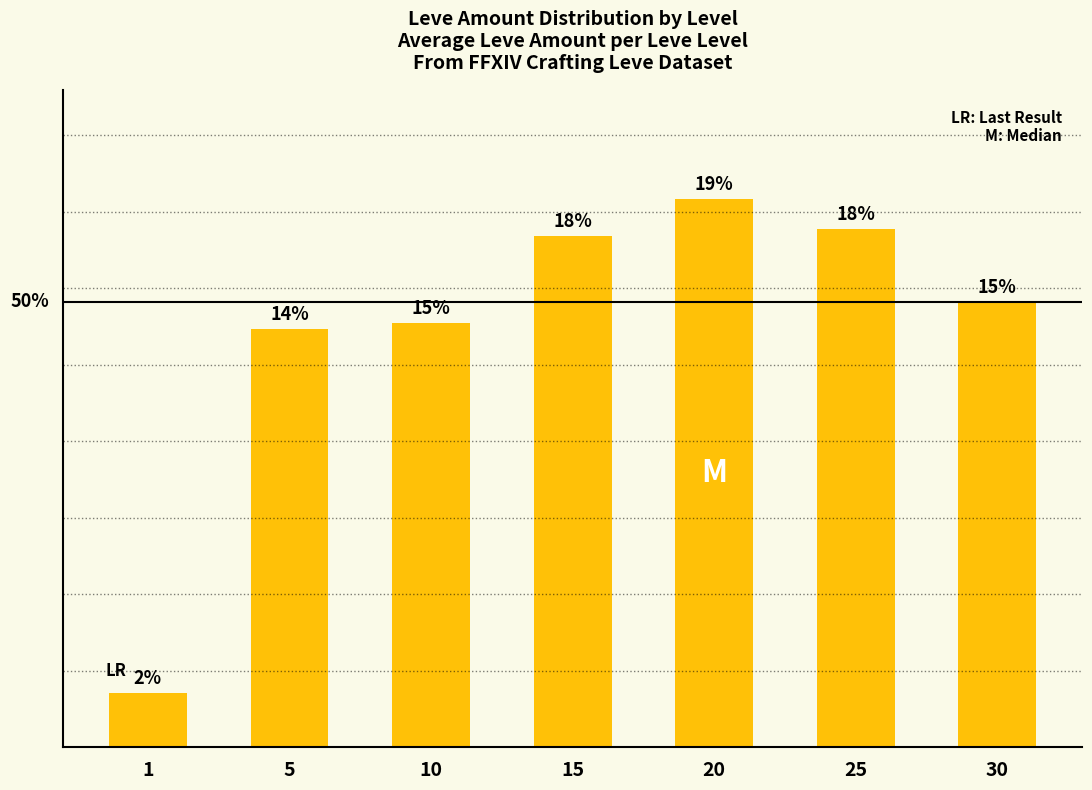

At which category does the chart reach its peak across all series?

20